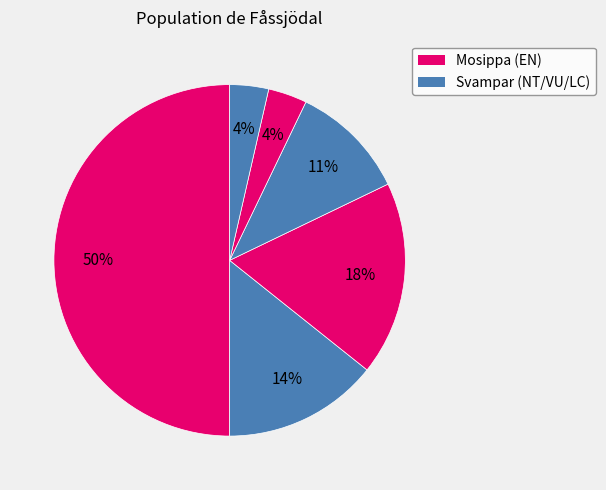

How many slices are in this pie chart?

6